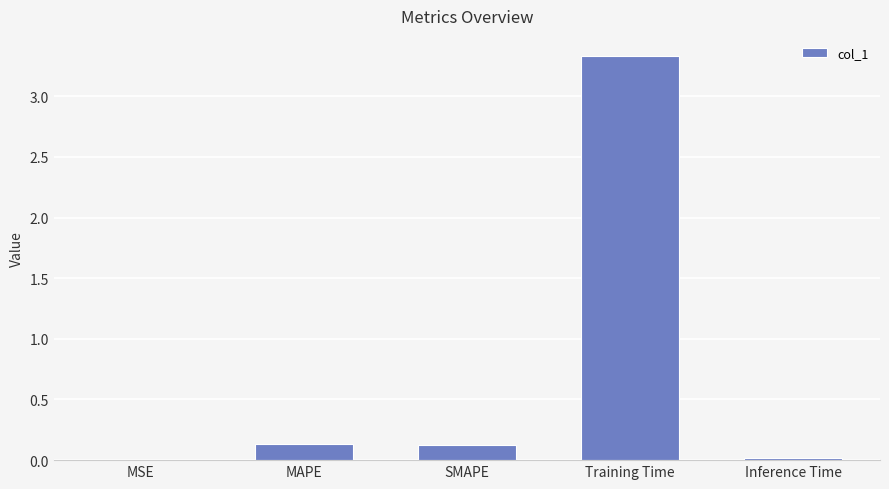

What is the sum of all values?

3.6